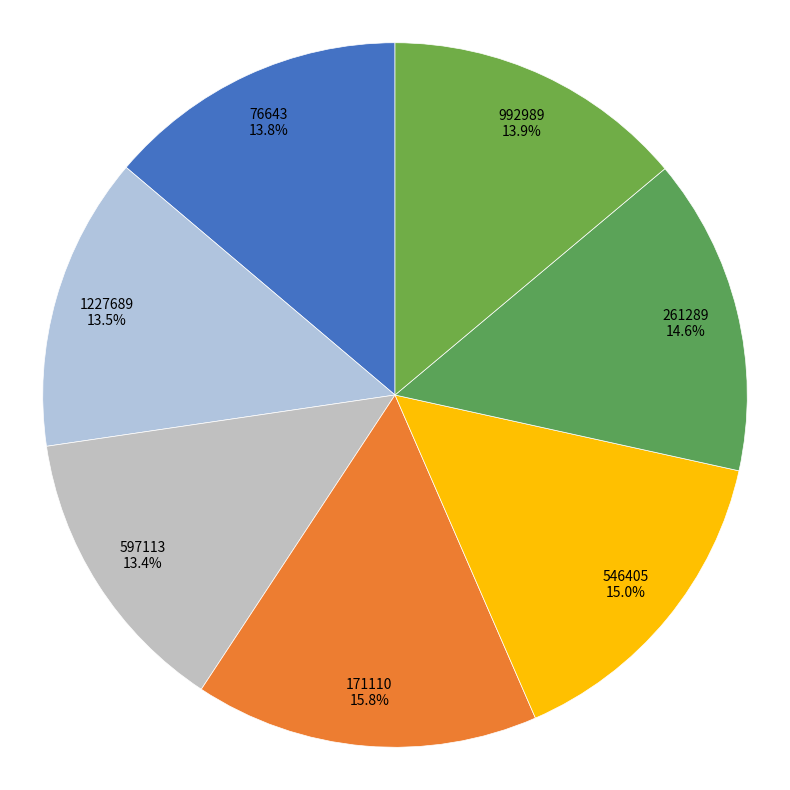

How many segments does this pie chart have?

7